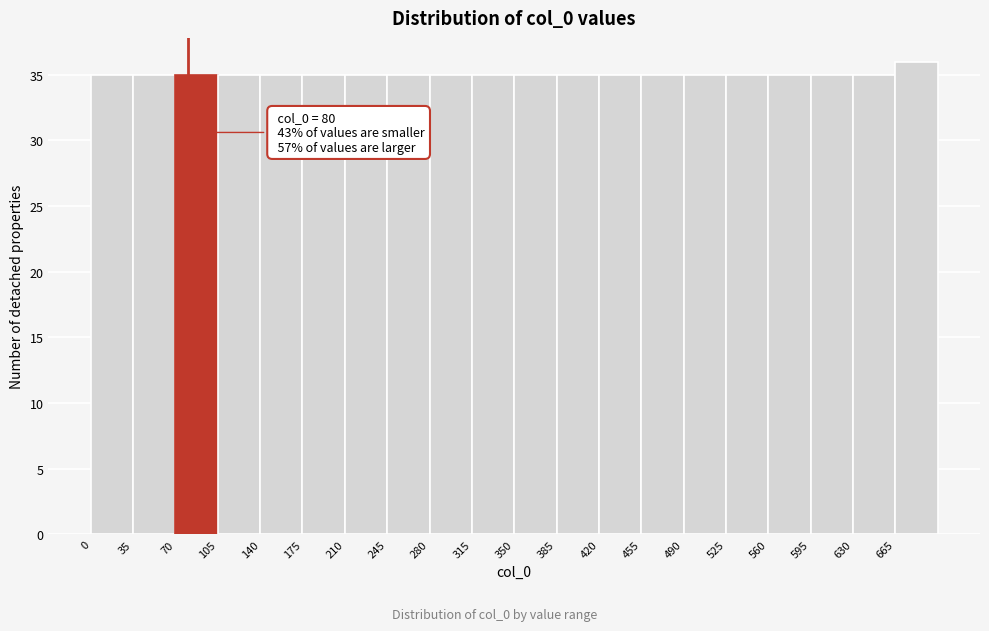

Over which range of the x-axis is the bar tallest?

665 to 700